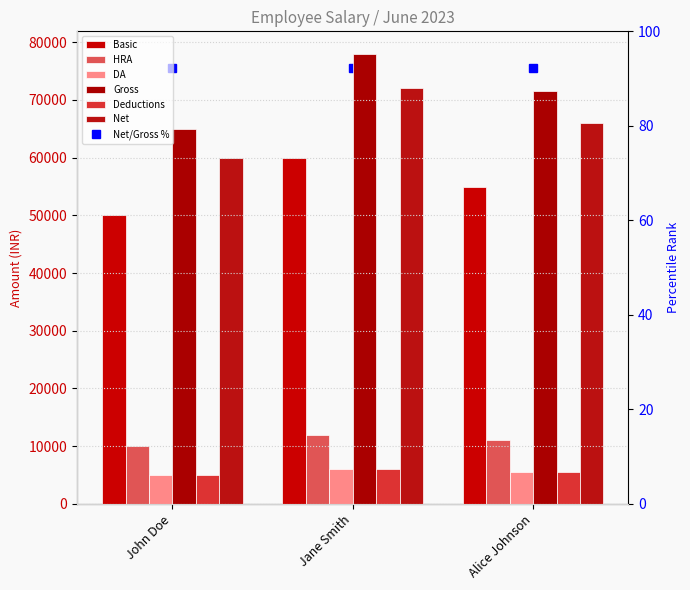

What is the difference between the second highest and minimum values in the Basic series?

5000